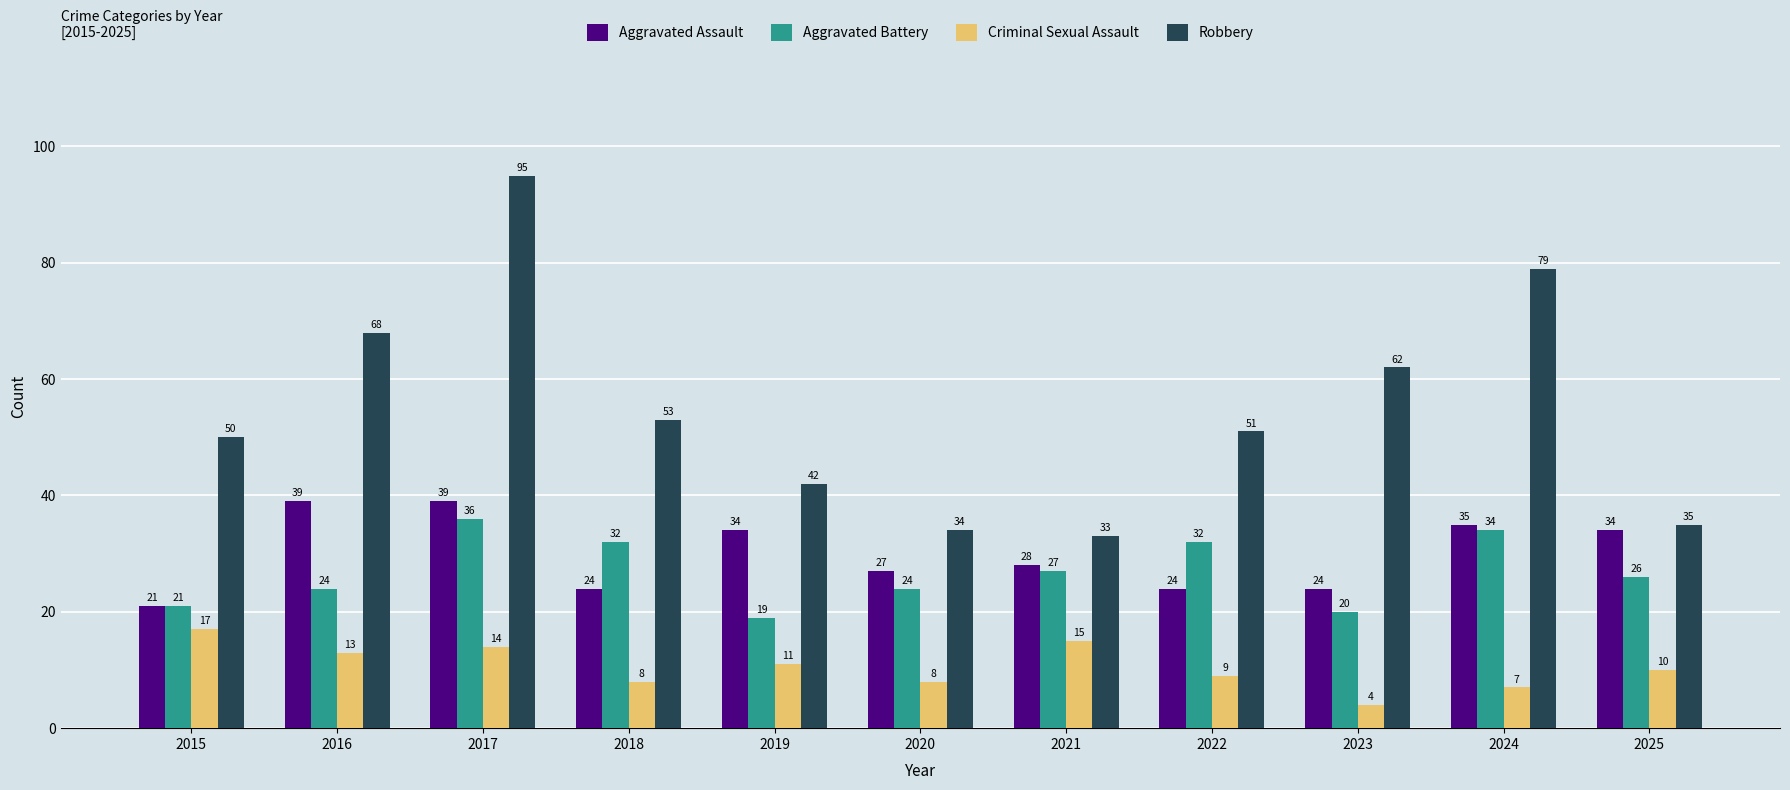

What is the difference between the highest and lowest values at 2023?

58